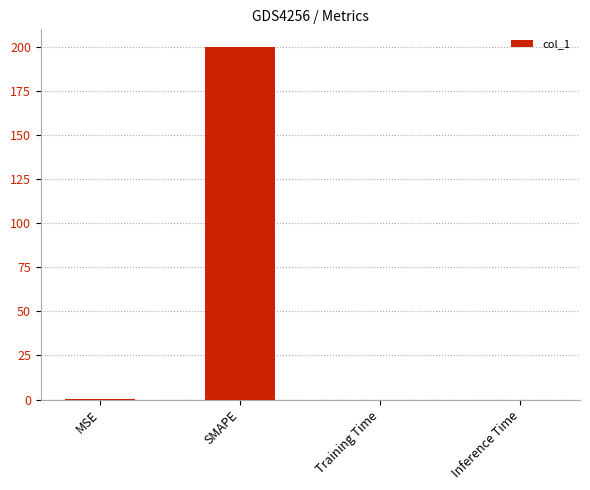

The value at SMAPE is 78.5. True or false?

False